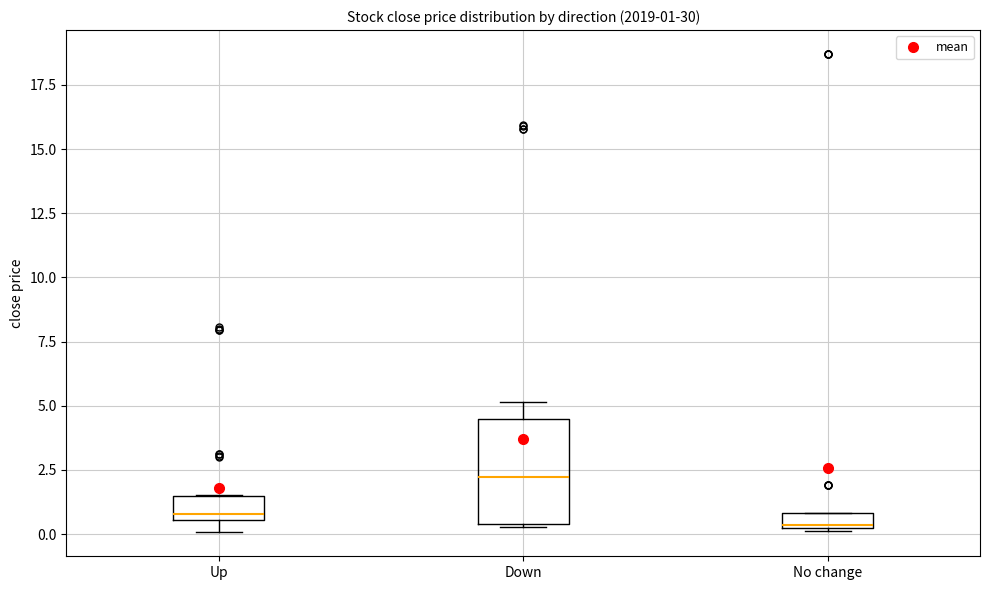

Which box is the tallest, from its lower edge to its upper edge?

Down